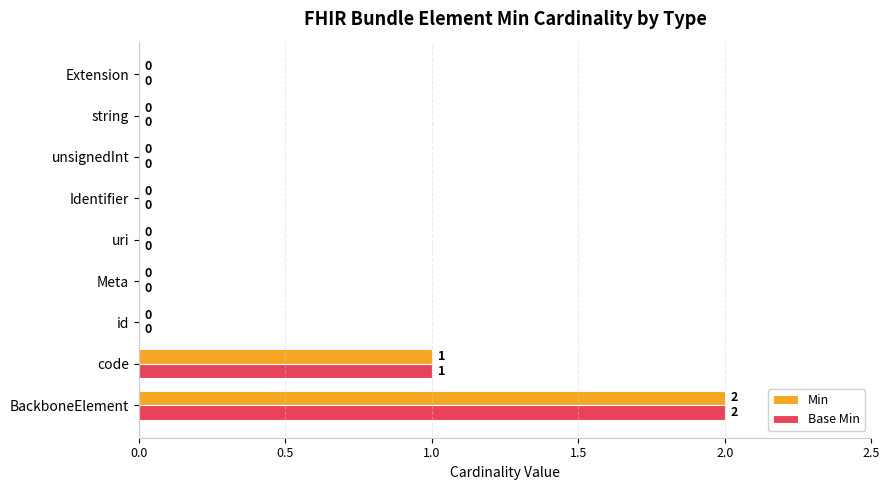

What is the highest value of the Min series?

2